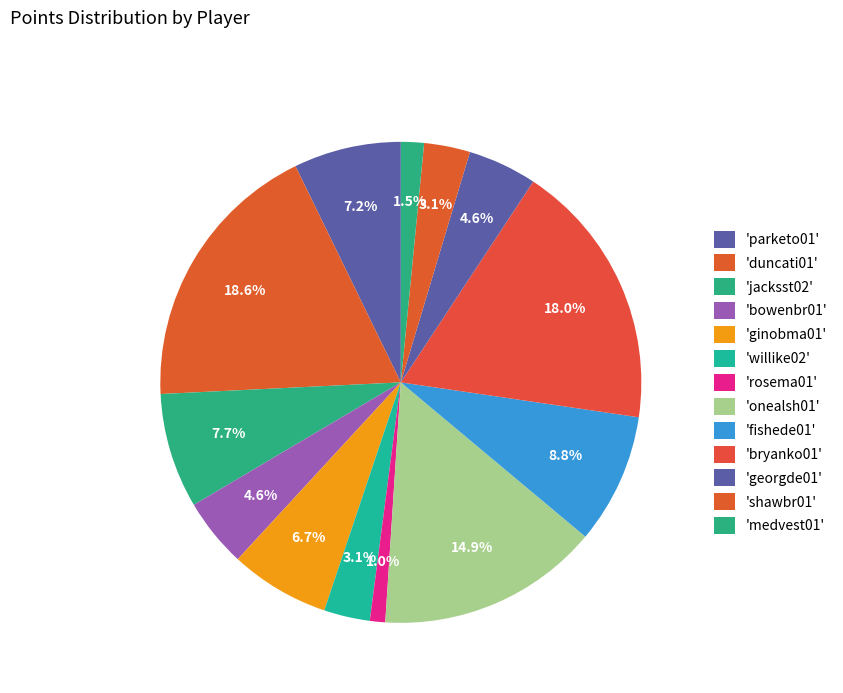

How many slices are in this pie chart?

13